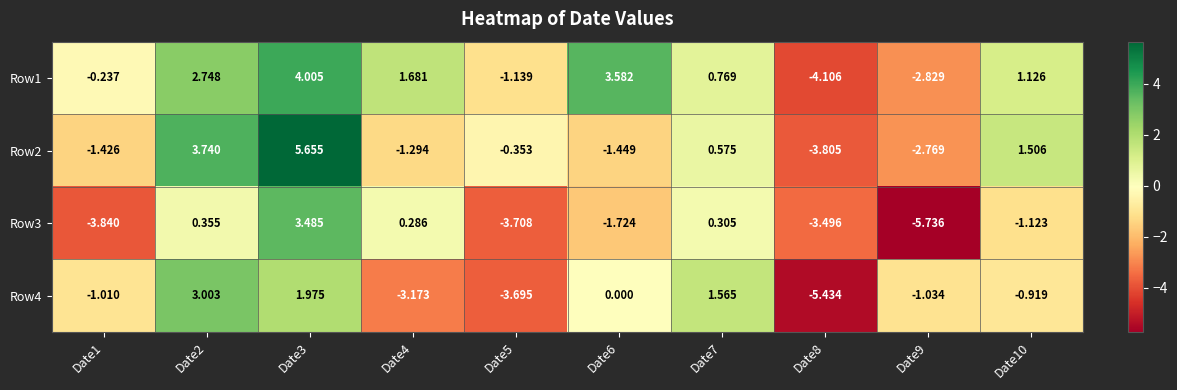

List the series in order of their peak value, highest first.

Row2, Row1, Row3, Row4